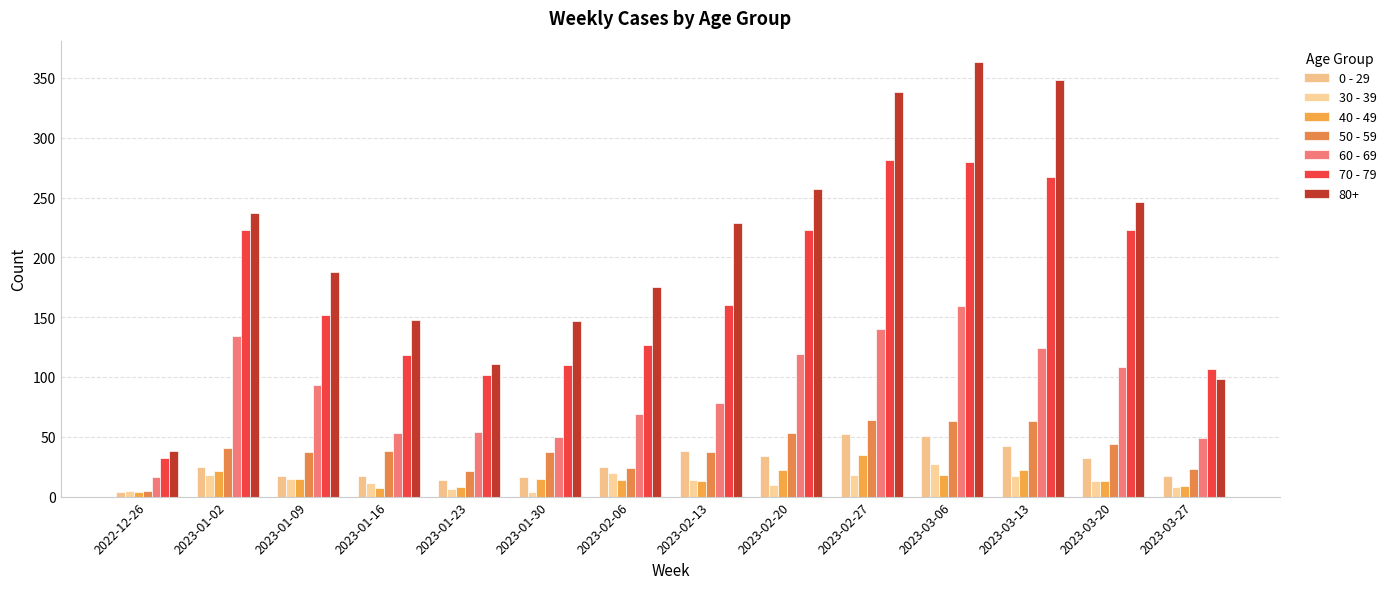

Is the value of 60 - 69 at 2023-03-13 greater than the value of 50 - 59 at 2023-01-09?

Yes